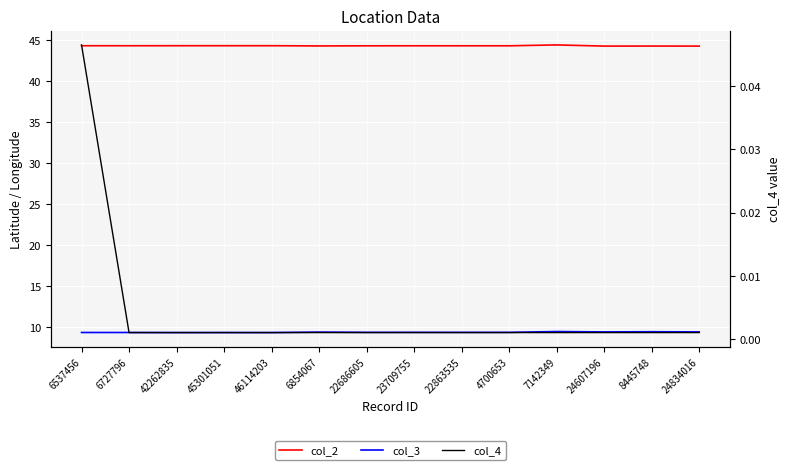

True or false: col_3 and col_2 cross at least once.

False